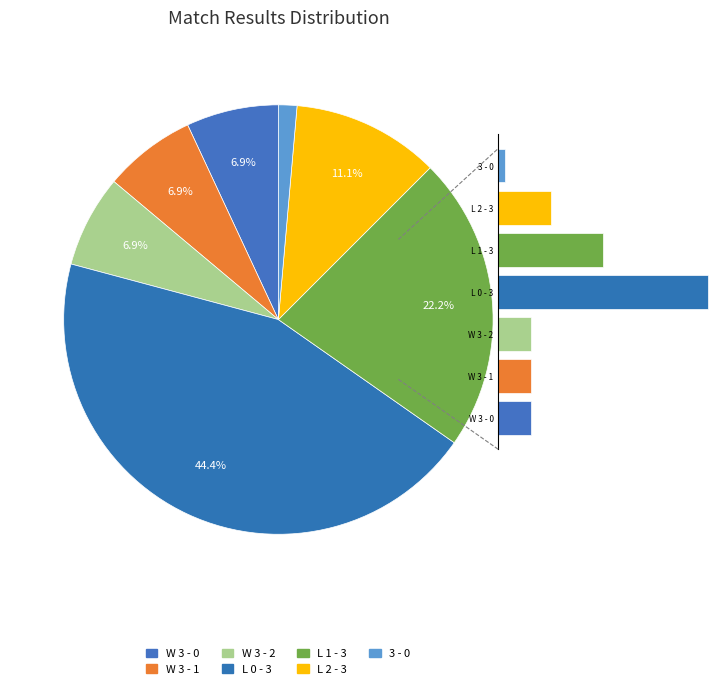

To the nearest percent, what percentage of the pie is L 0 - 3?

44%